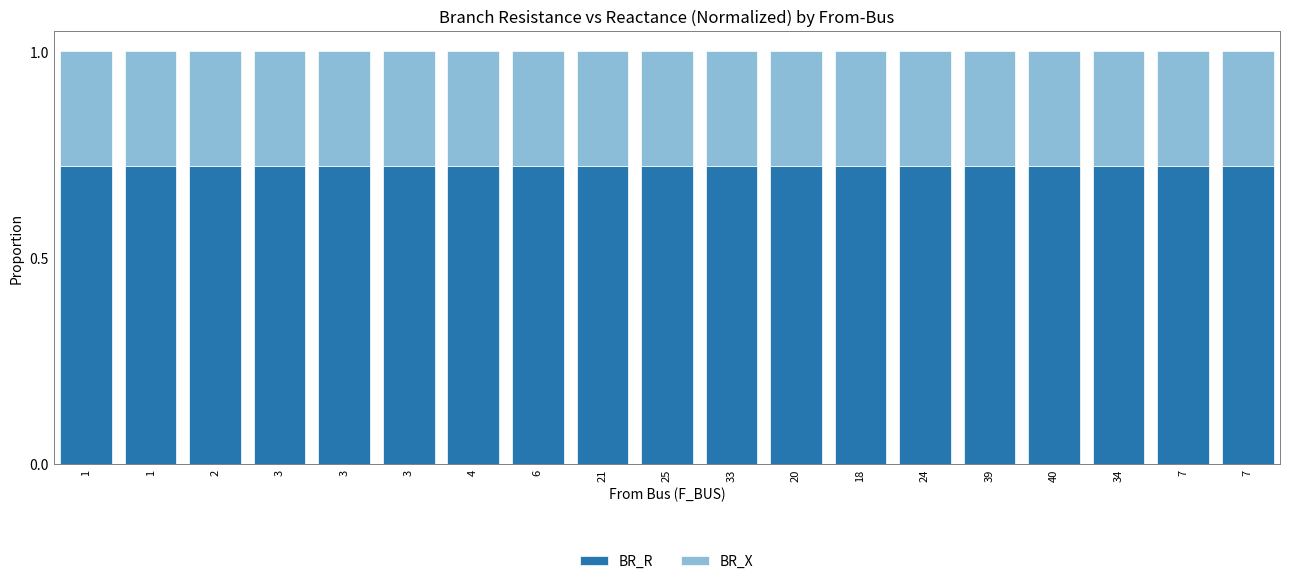

What are all the series names shown in the legend?

BR_R, BR_X